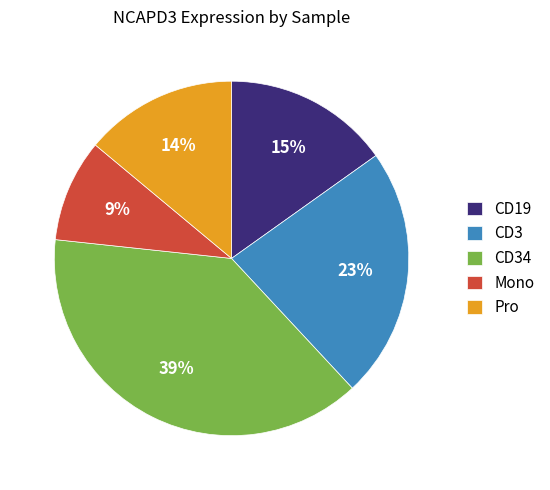

To the nearest percent, what is the combined percentage of CD19 and CD3?

38%